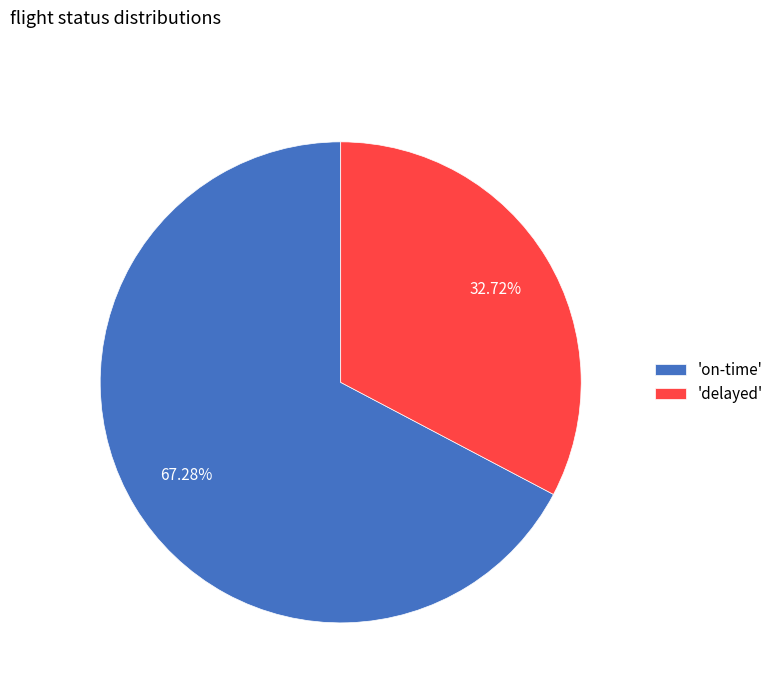

Which has a higher value, 'delayed' or 'on-time'?

'on-time'